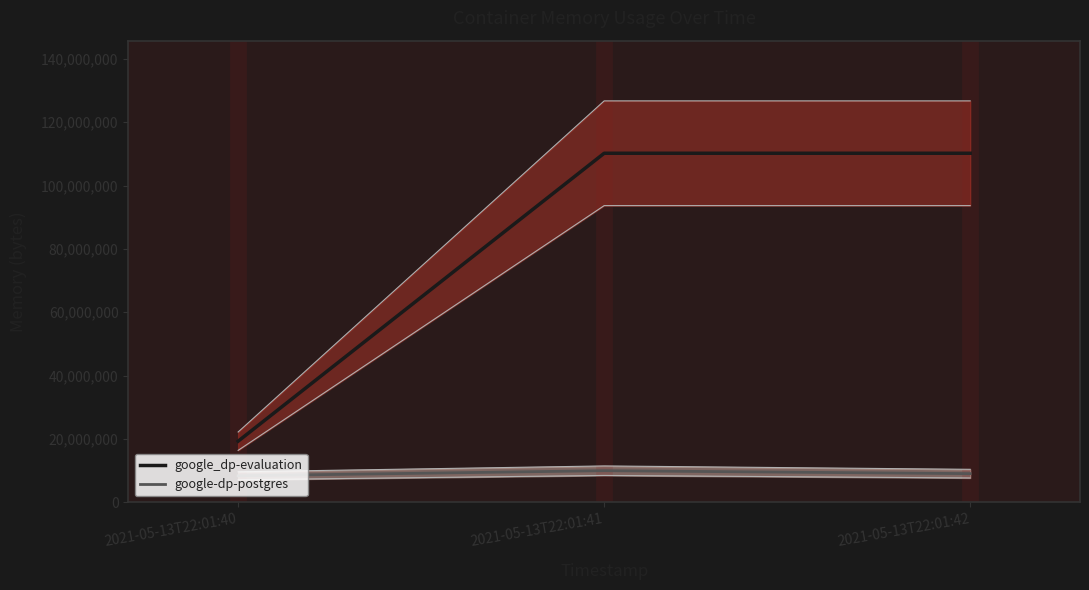

At 2021-05-13T22:01:41, list the series in order from smallest to largest.

google-dp-postgres, google_dp-evaluation